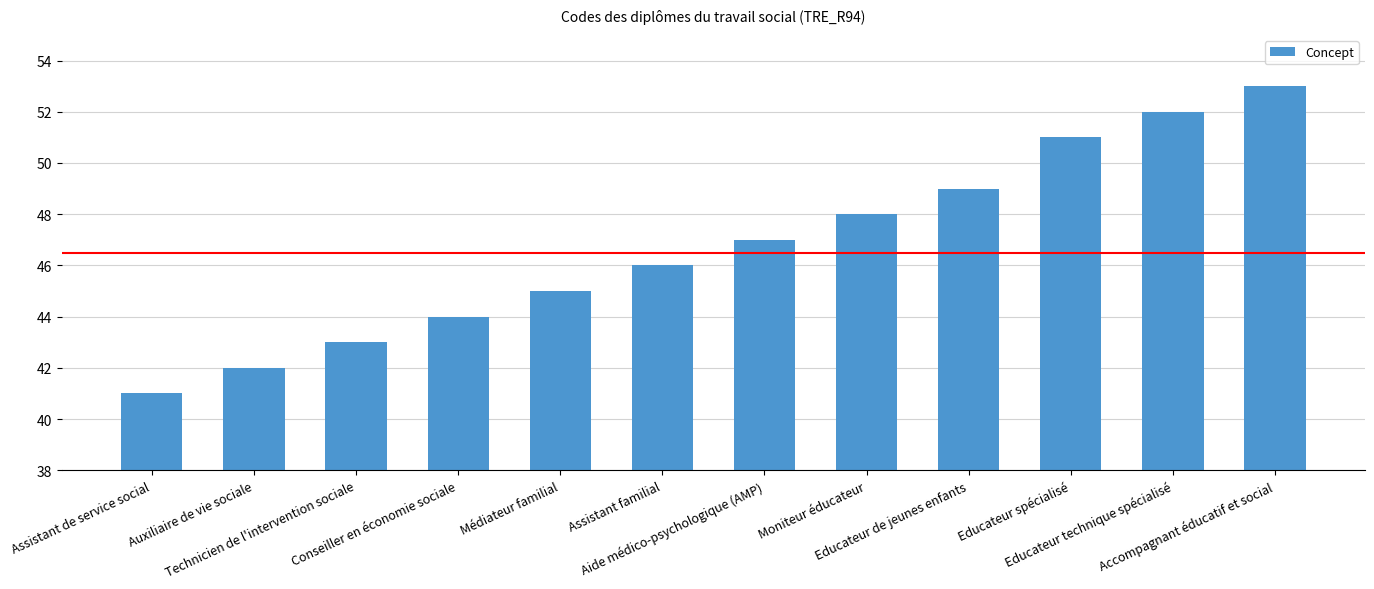

What is the average value?

47